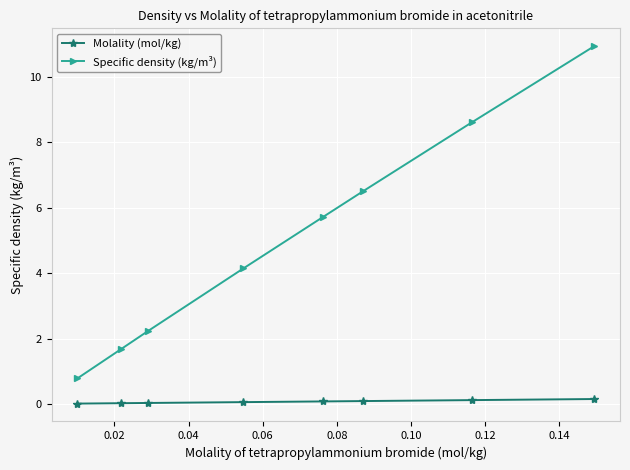

Which series has the largest total across all categories?

Specific density (kg/m³)